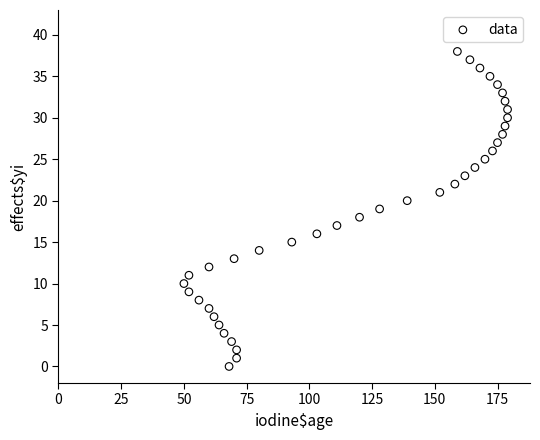

What is the range of Y values (max minus min)?

38